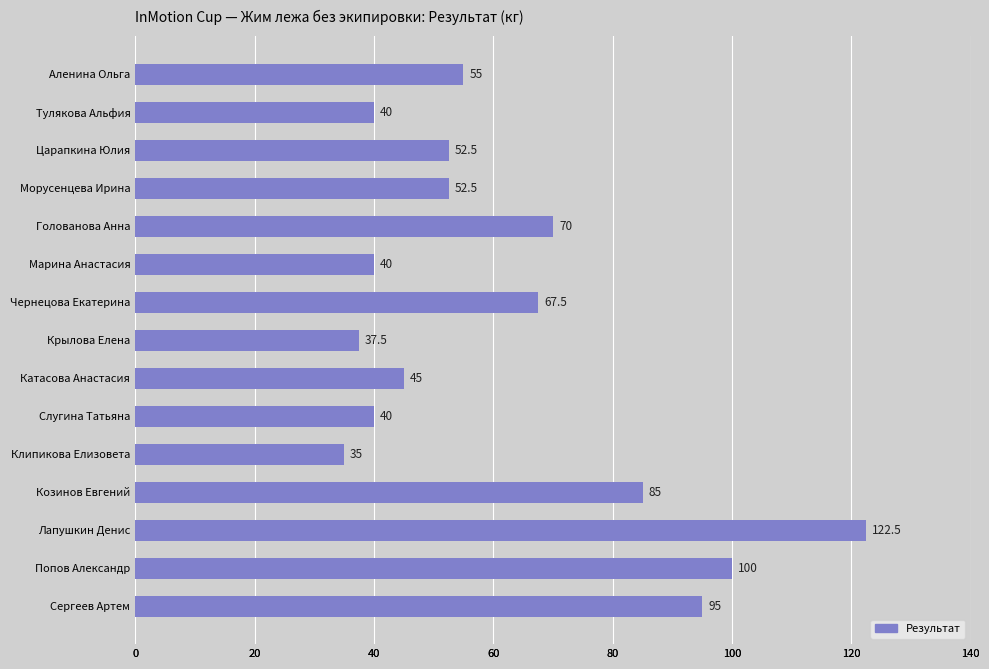

Where is the data nearest to the value 78?

Козинов Евгений